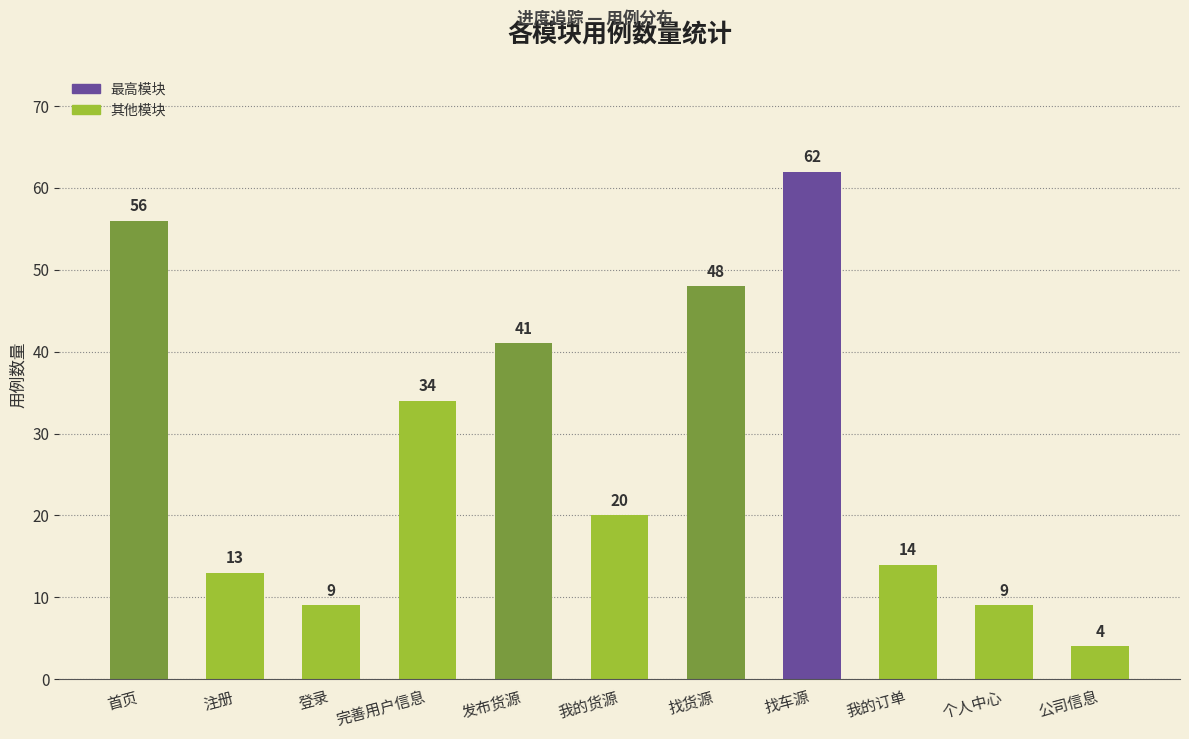

How many bars are there in total?

11